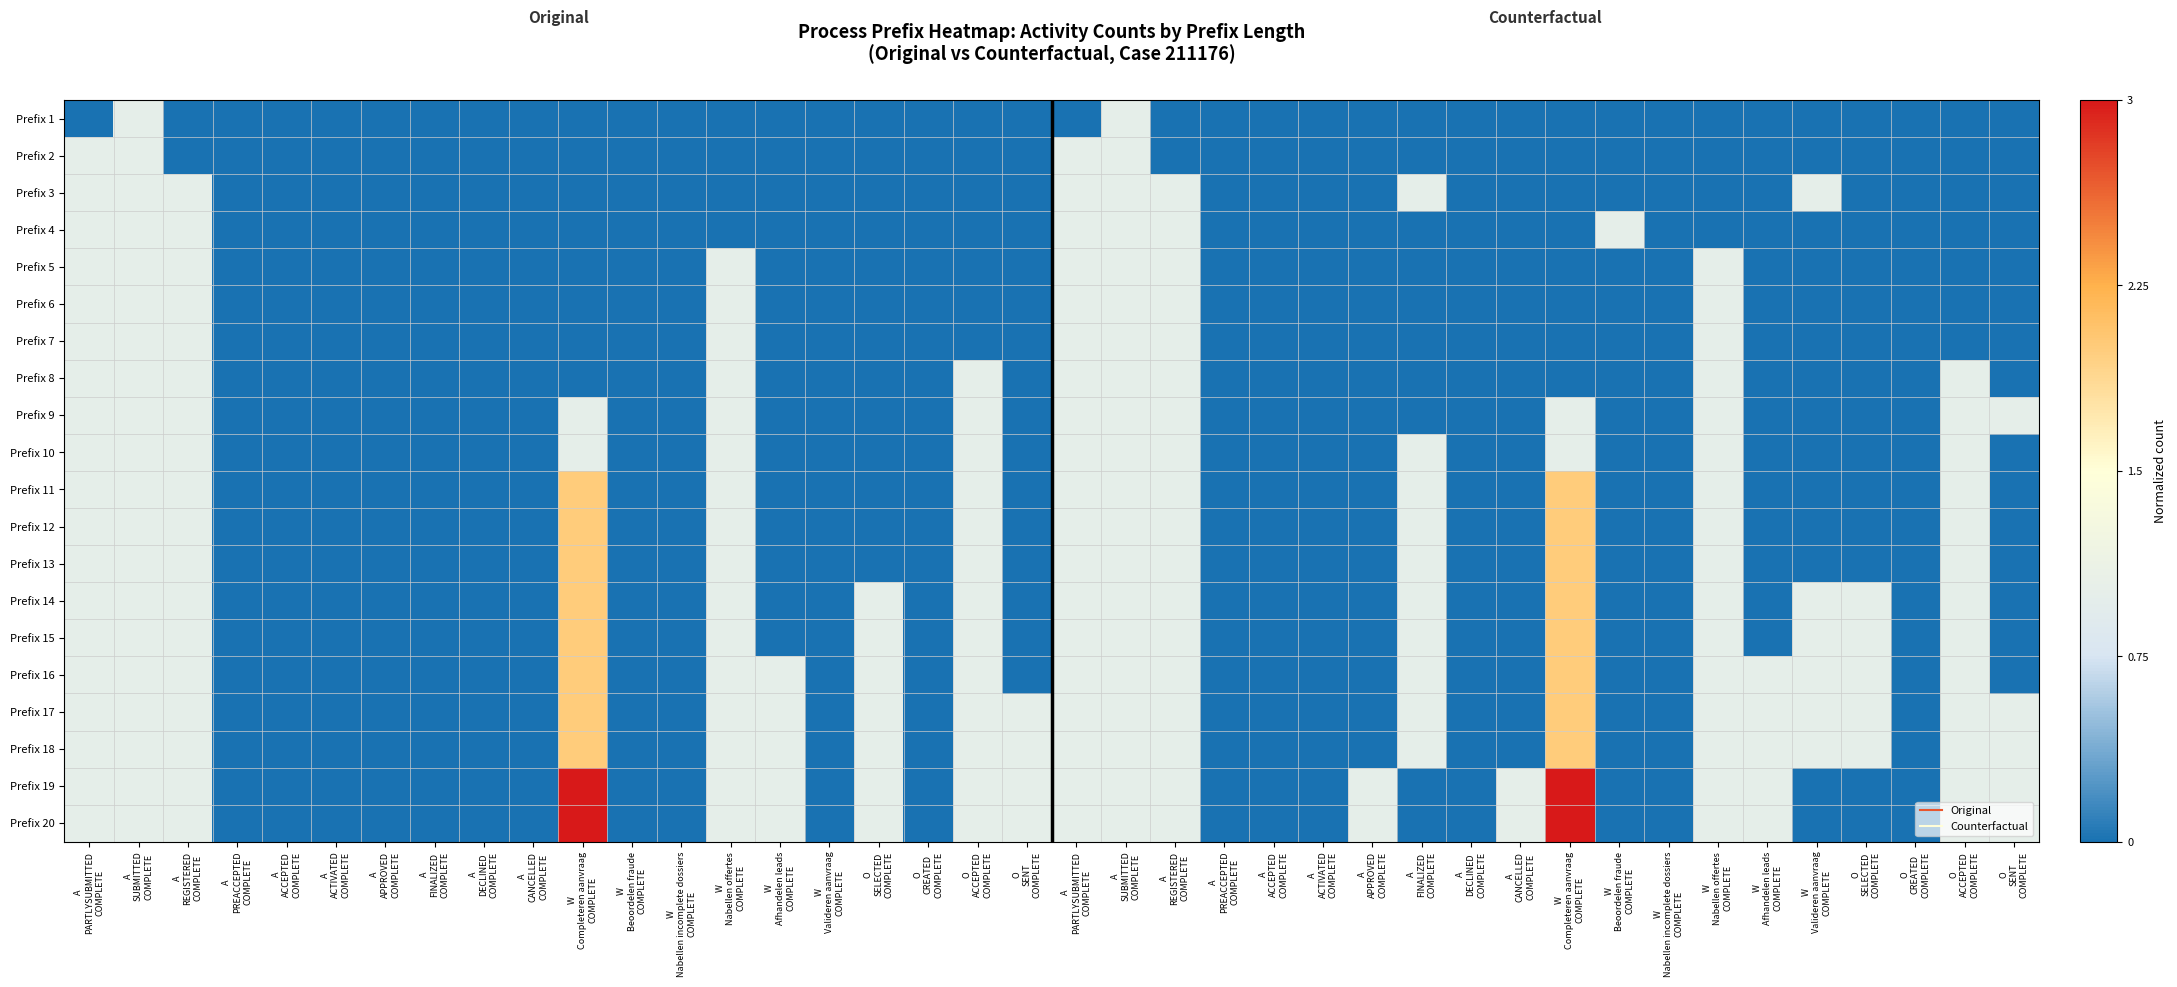

Between A
CANCELLED
COMPLETE and O
SELECTED
COMPLETE, which is larger?

A
CANCELLED
COMPLETE